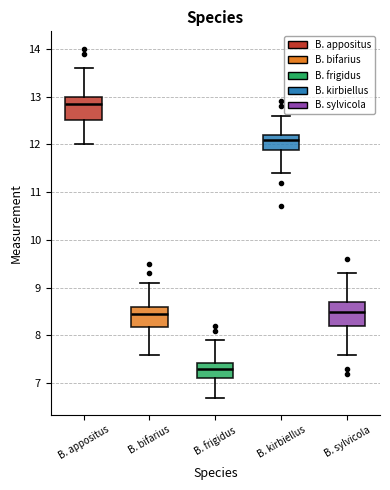

Reading left to right, read every box against the y-axis: the position of its median line, the range the box covers, and the ends of its whiskers. The values are not printed on the chart, so give them approximately, as read against the axis.

B. appositus: median 12.9, box 12.5 to 13.0, whiskers 12.0 to 13.6
B. bifarius: median 8.5, box 8.2 to 8.6, whiskers 7.6 to 9.1
B. frigidus: median 7.3, box 7.1 to 7.4, whiskers 6.7 to 7.9
B. kirbiellus: median 12.1, box 11.9 to 12.2, whiskers 11.4 to 12.6
B. sylvicola: median 8.5, box 8.2 to 8.7, whiskers 7.6 to 9.3